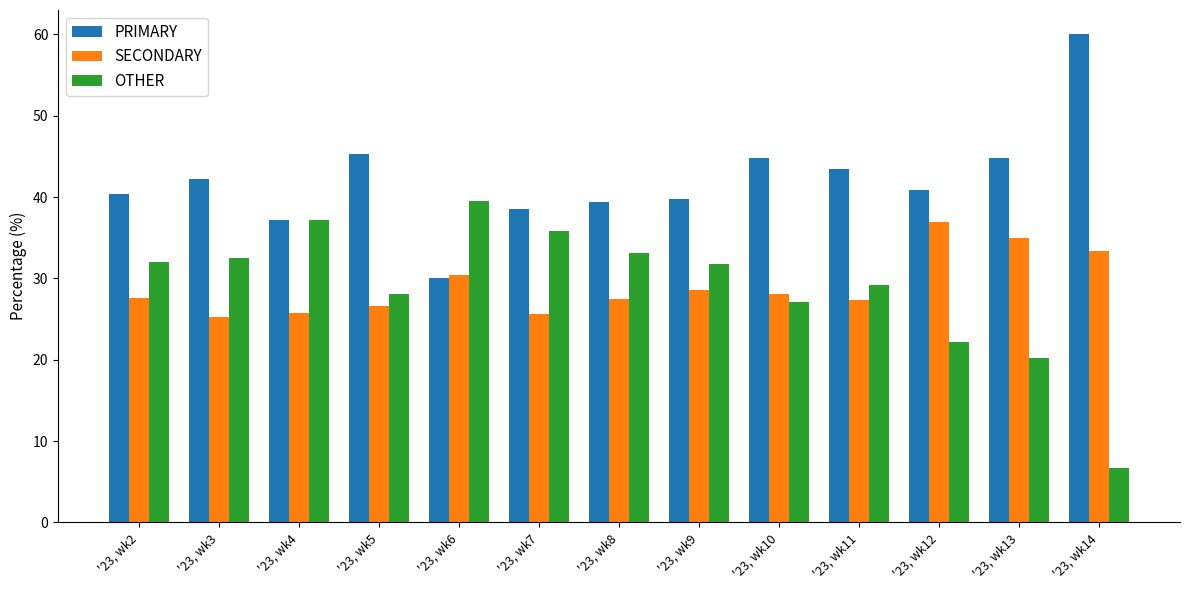

The value of PRIMARY at '23, wk14 is 20.4. True or false?

False